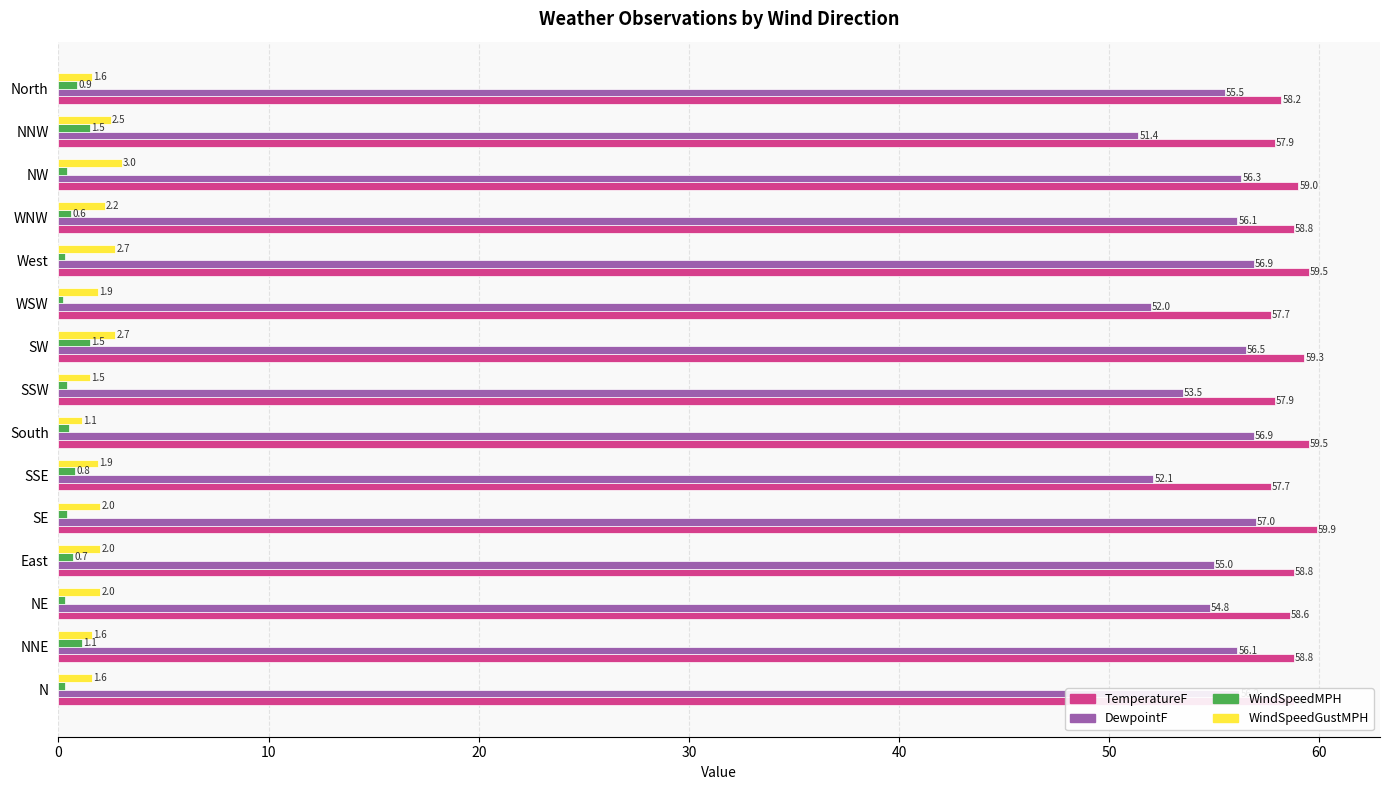

At which category is the sum across all series the highest?

SW